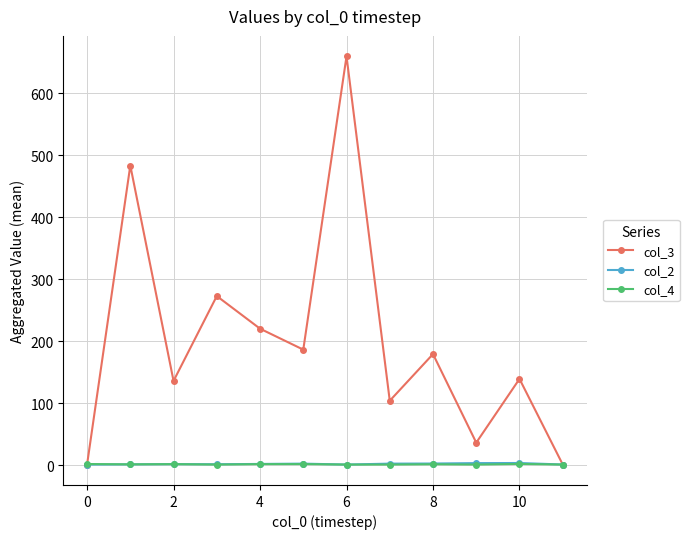

Which series has the largest total across all categories?

col_3